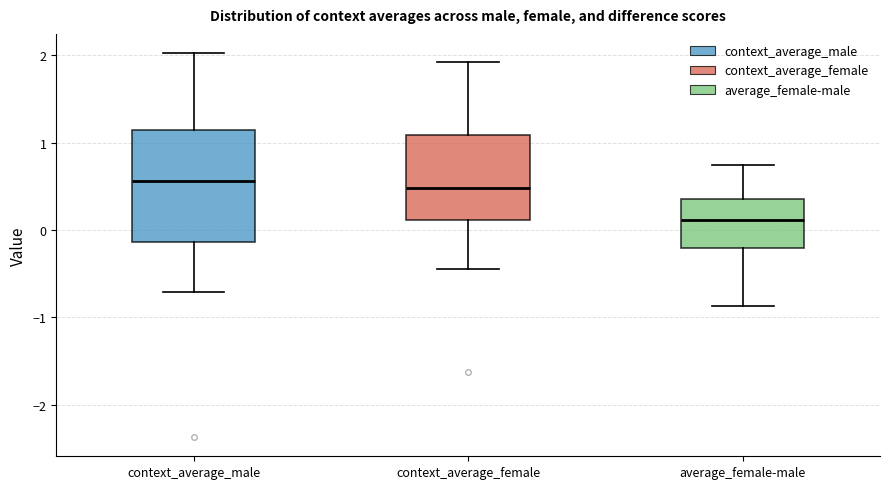

Which box is the tallest, from its lower edge to its upper edge?

context_average_male